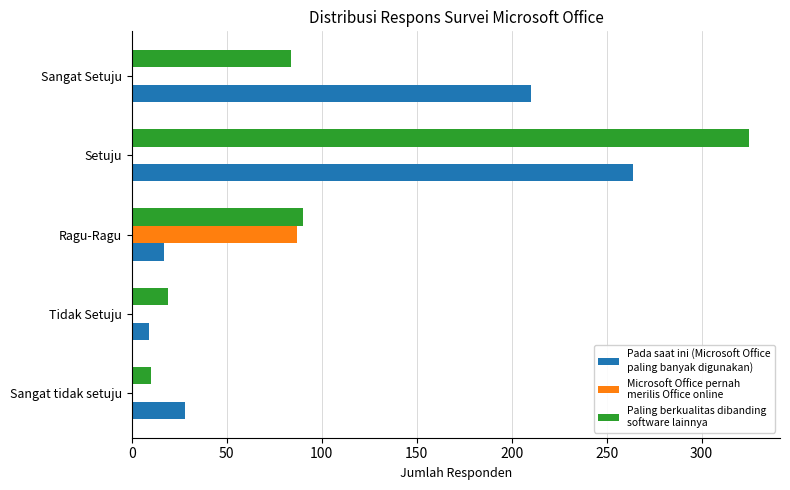

Which category has the highest value across all series?

Setuju